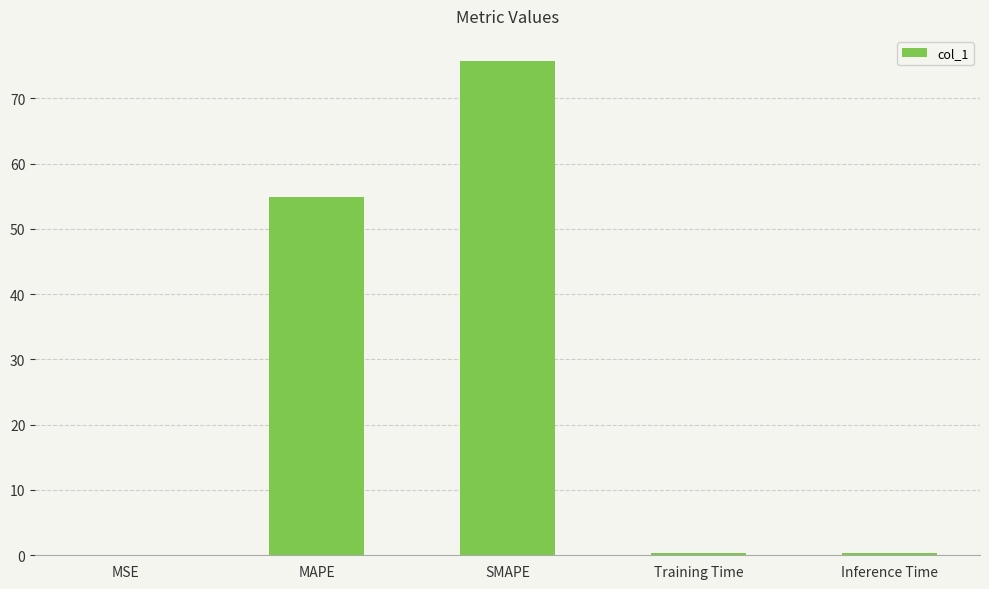

What is the approximate value at SMAPE?

75.8